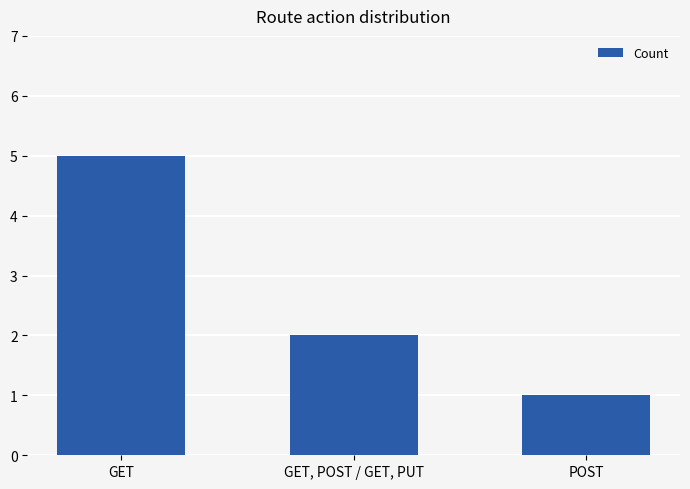

What value does the data have at GET?

5